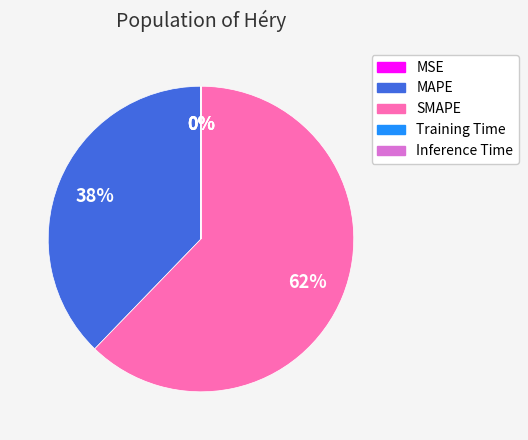

To the nearest percent, what is the difference between the largest and smallest slice percentages?

62%